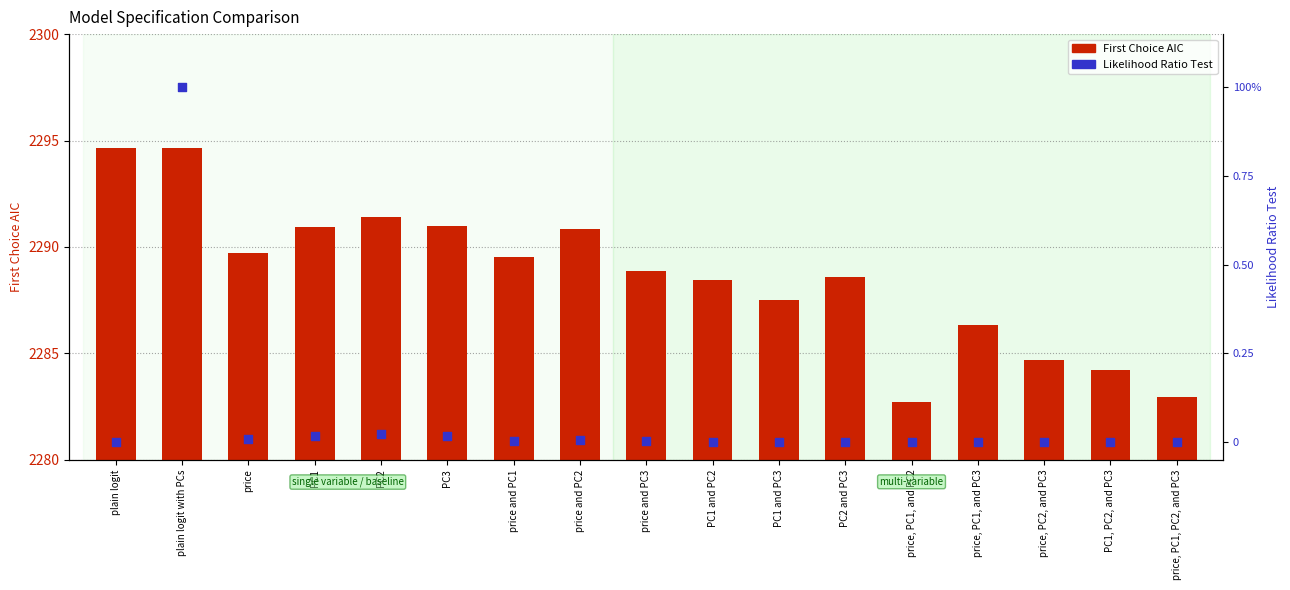

At how many categories does at least one series exceed 2124?

17